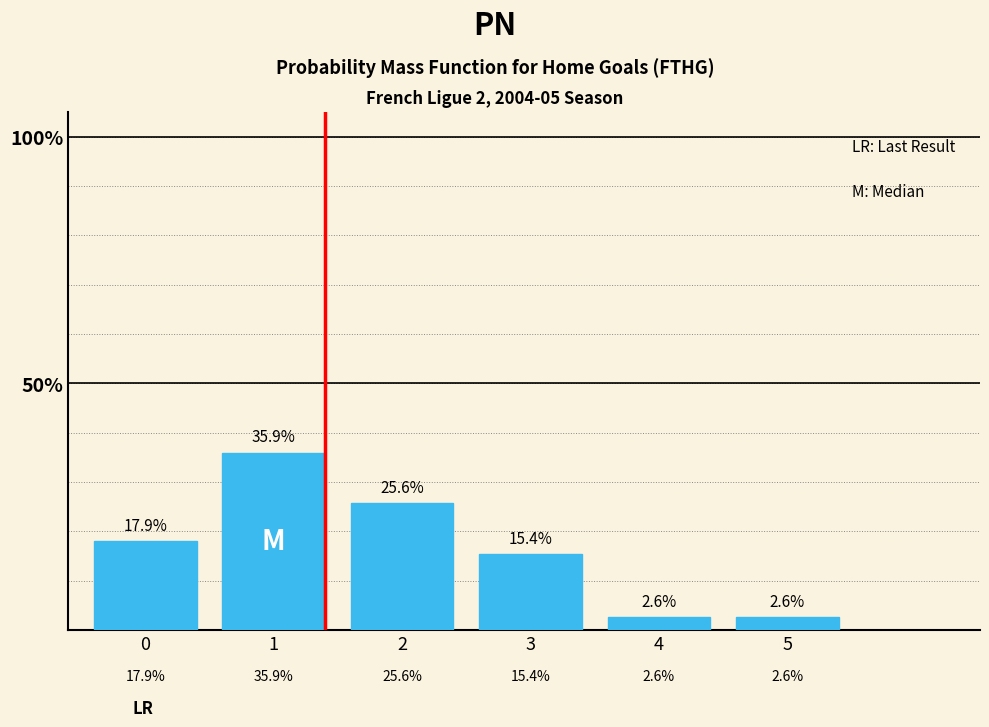

Reading right to left, list all the values displayed in this chart.

5=2.6	4=2.6	3=15.4	2=25.6	1=35.9	0=17.9